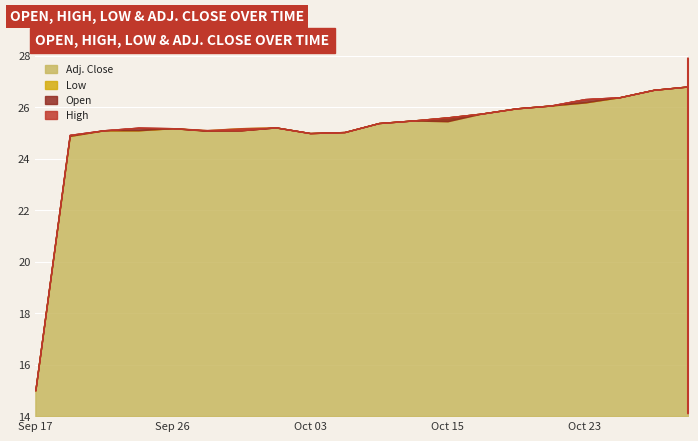

Which series changed the most between Sep 24 and Oct 15?

Open